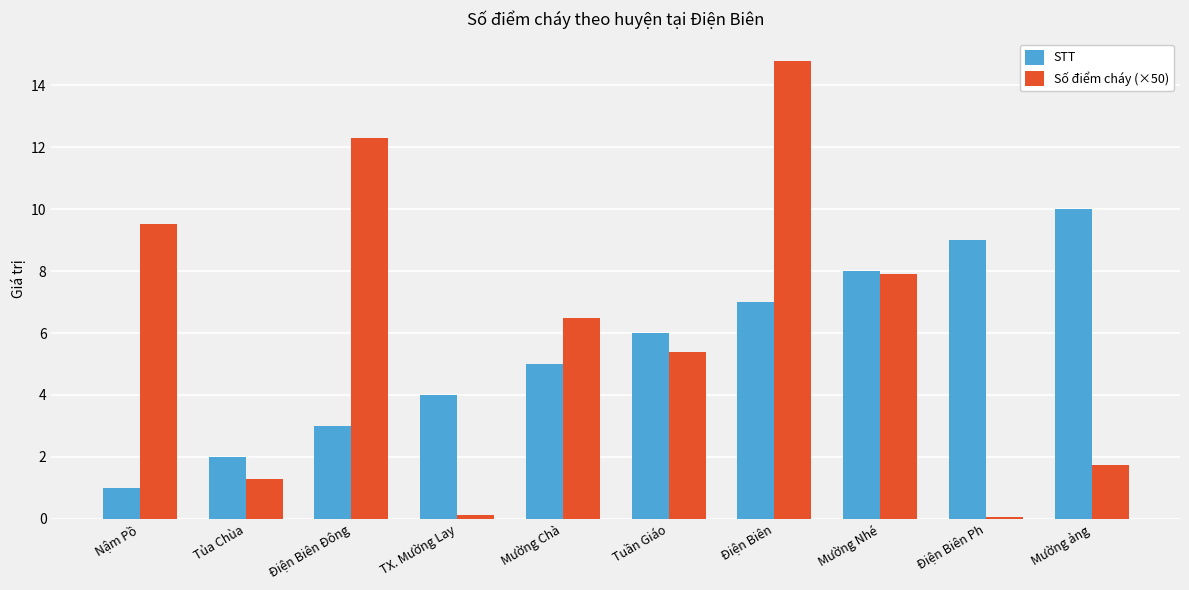

At Mường ảng, list the series in order from largest to smallest.

STT, Số điểm cháy (×50)